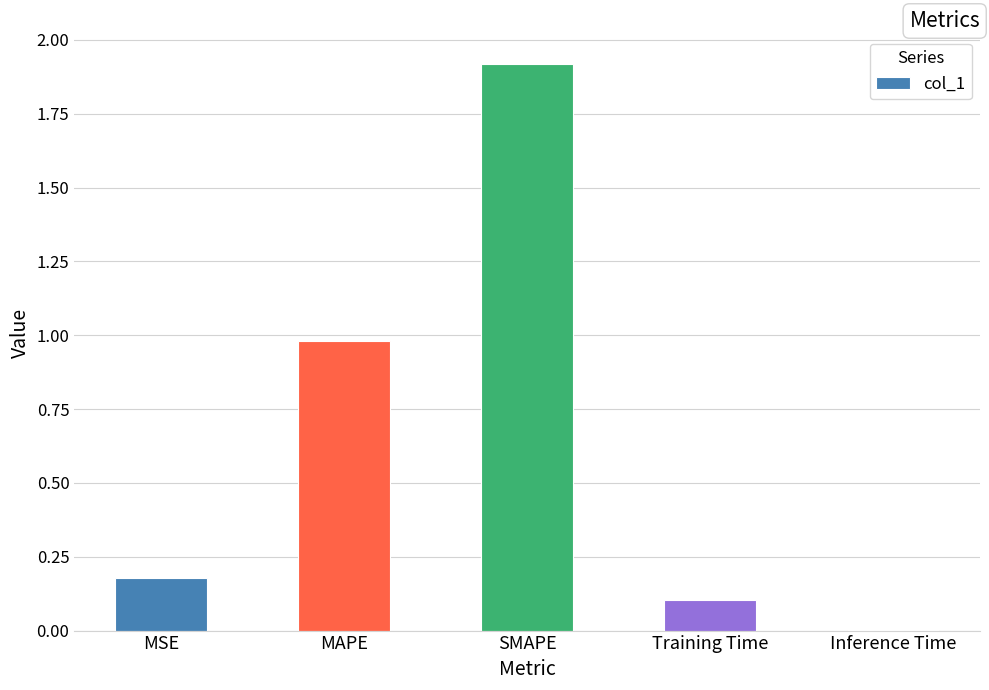

The chart shows a value of 3.4 at SMAPE. True or false?

False